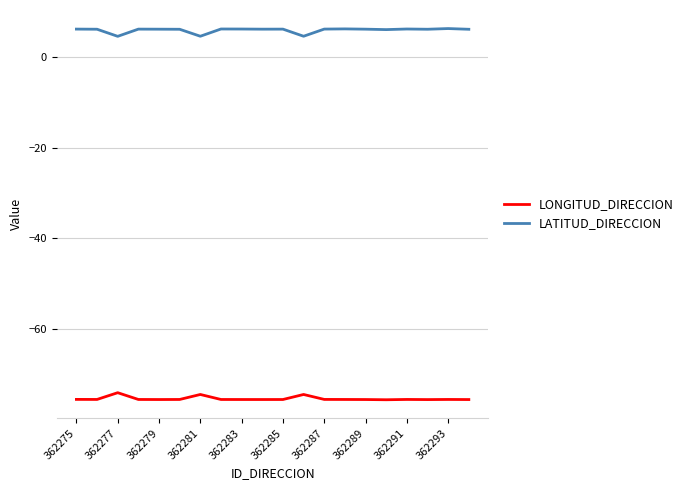

How many lines are shown in the chart?

2